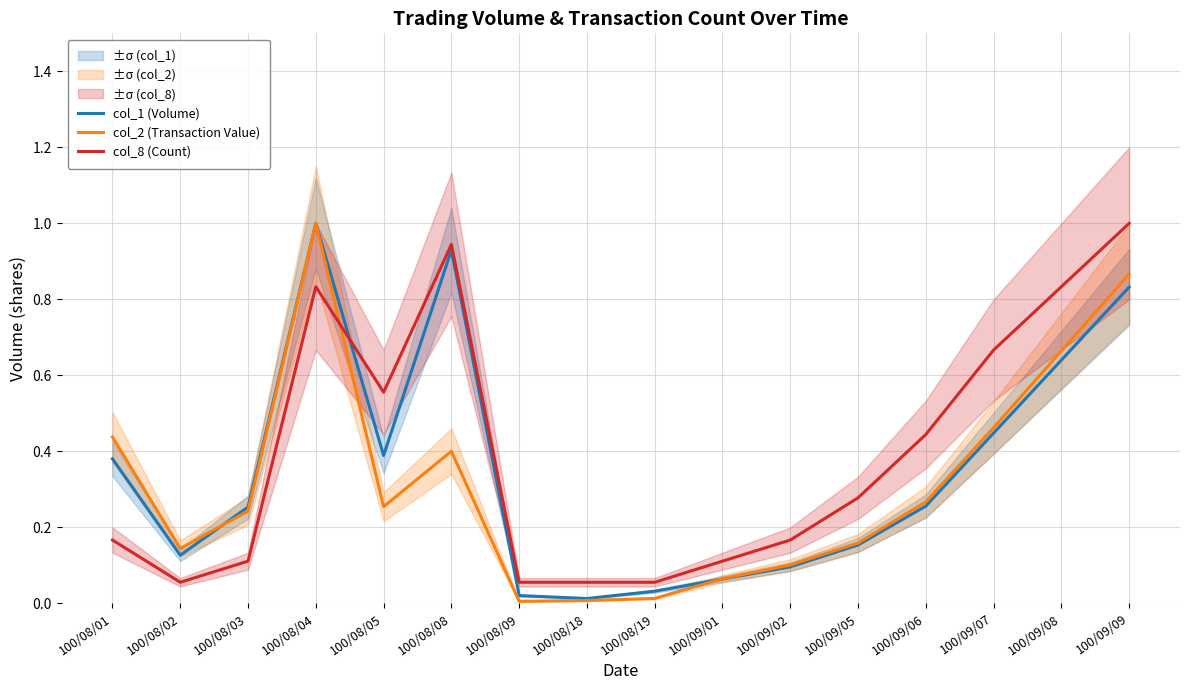

Which category has the highest value in the col_2 (Transaction Value) series?

100/08/04